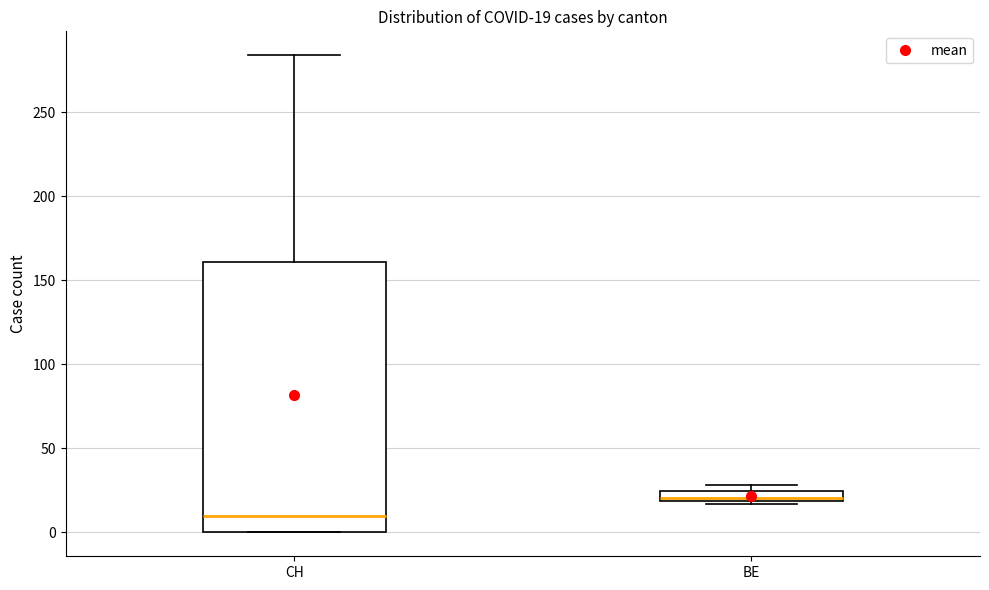

Comparing the boxes themselves (not the whiskers), which one is the tallest?

CH